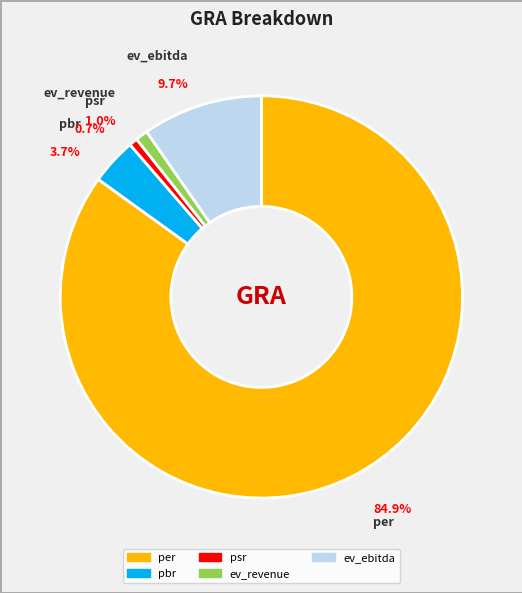

Is it true that per is 85% of the pie?

True